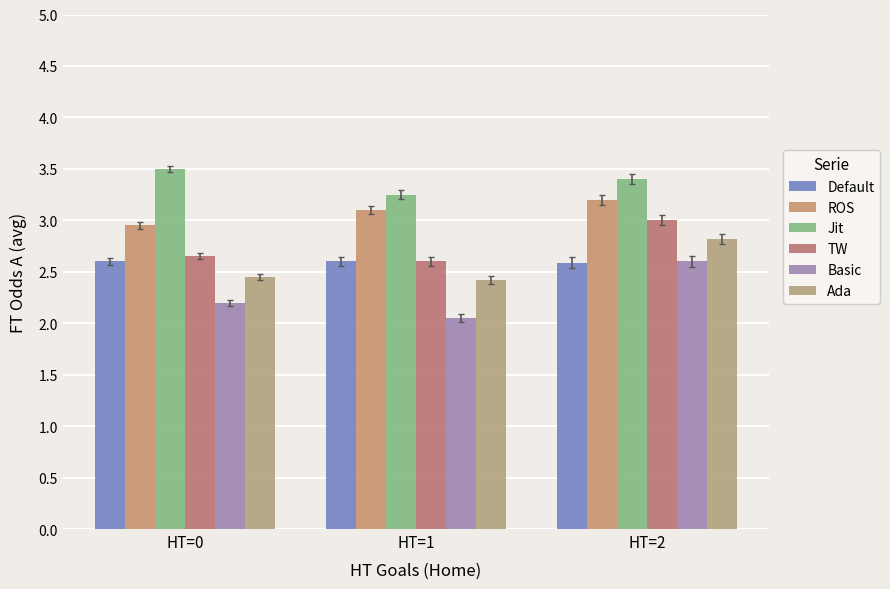

What is the difference between the maximum and second lowest values in the Ada series?

0.4